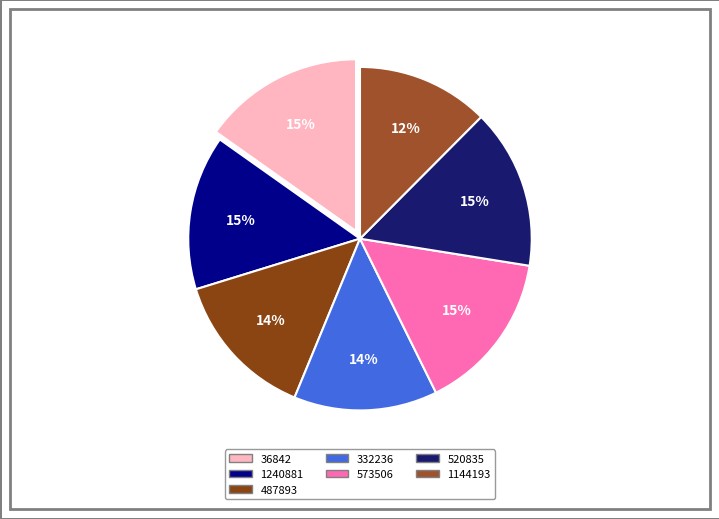

To the nearest percent, what percentage of the pie is 1240881?

15%